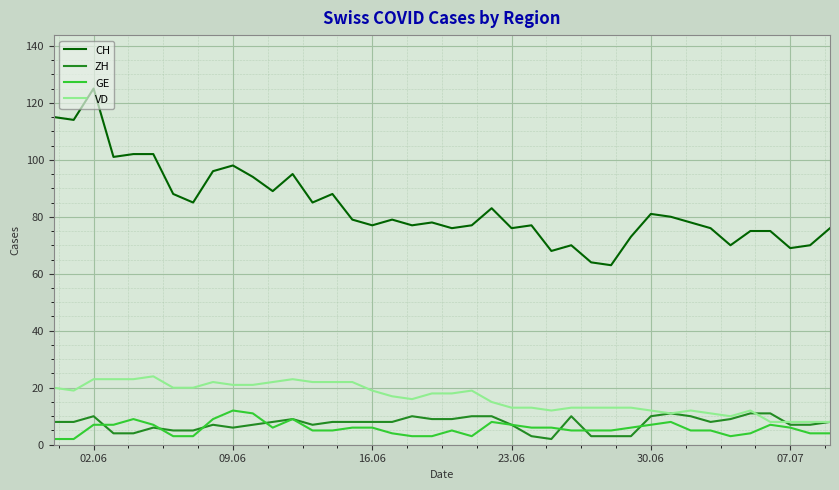

Which series has the largest total across all categories?

CH